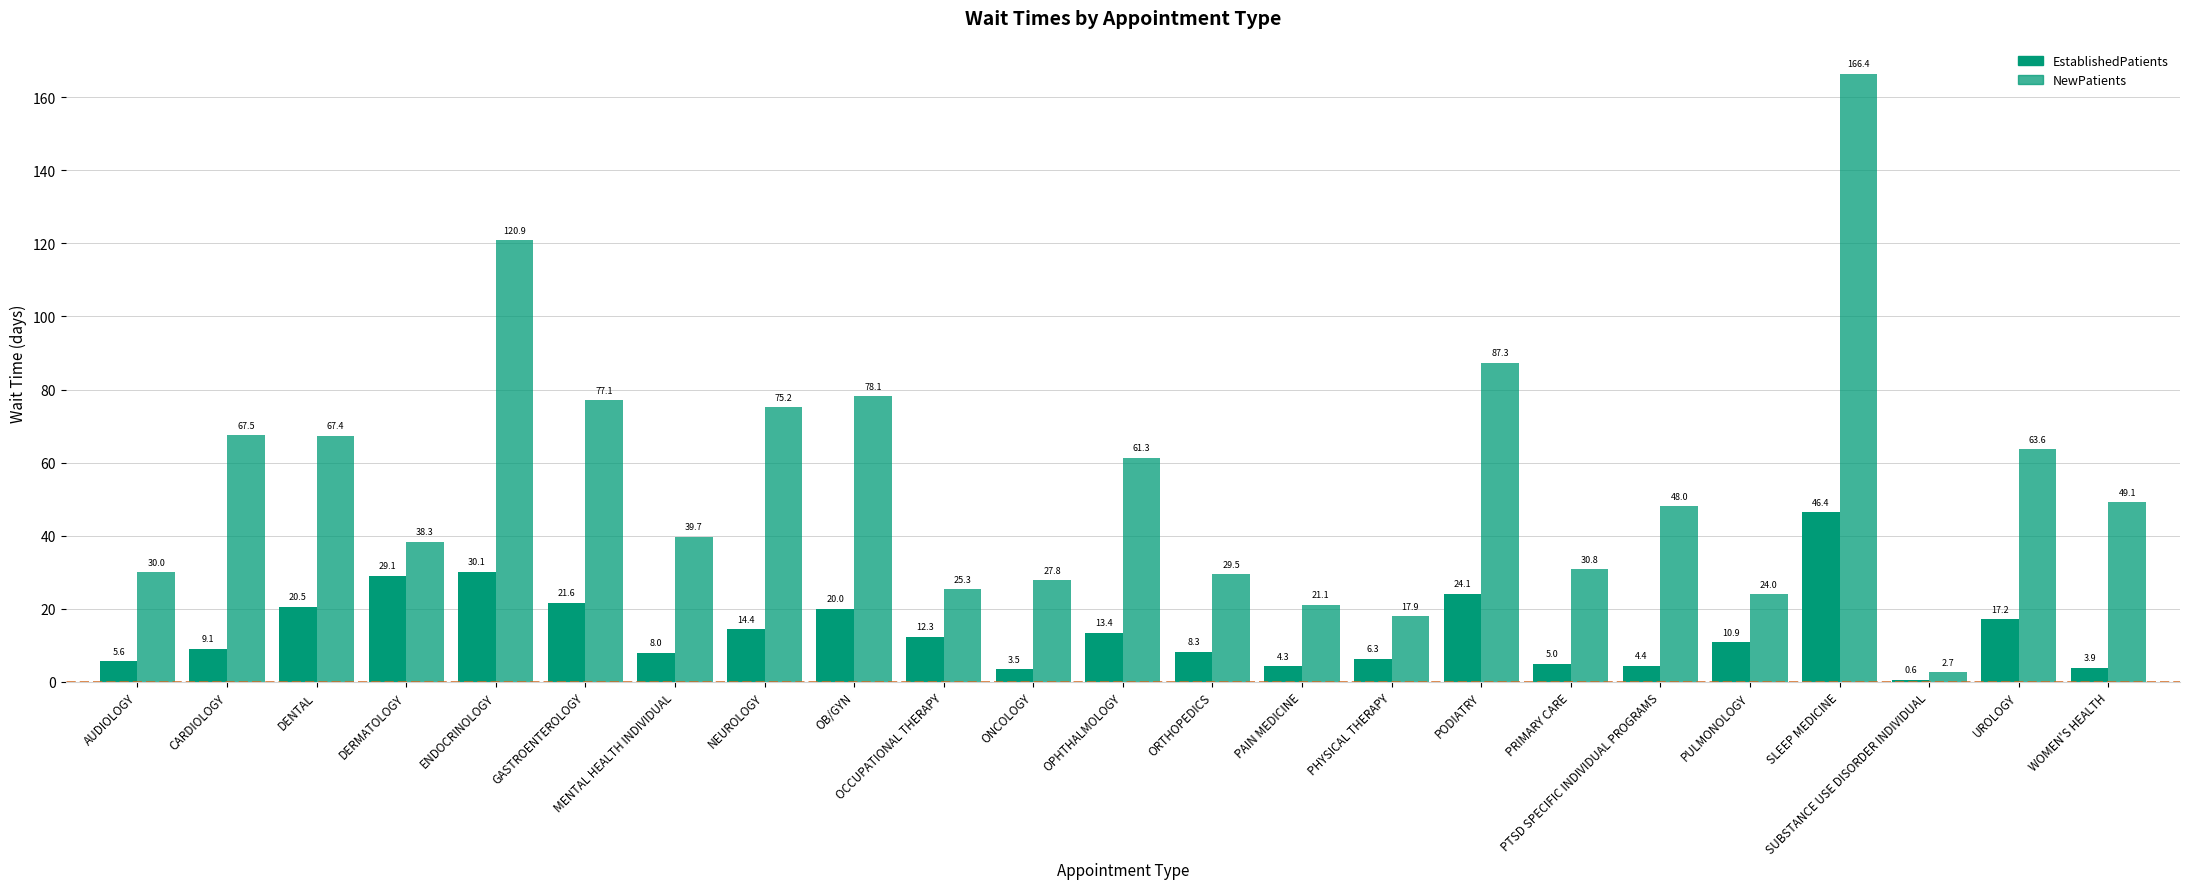

Are the bars horizontal?

No